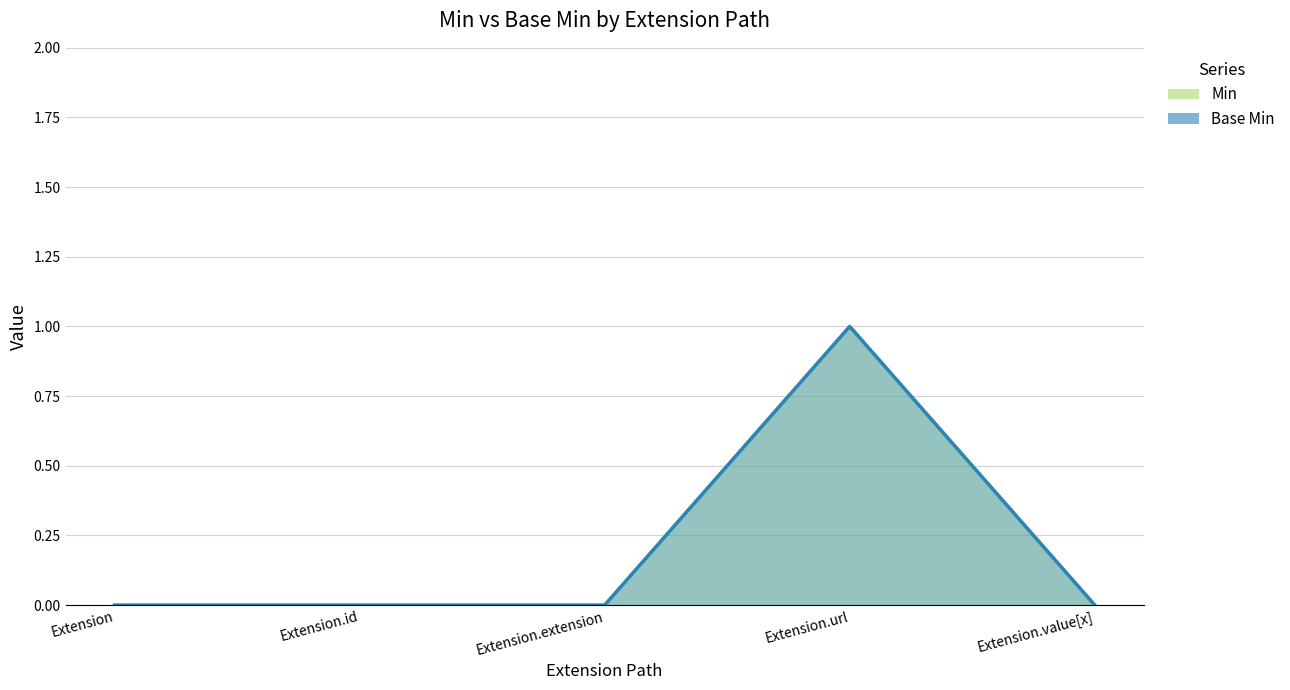

Reading left to right, transcribe all the data shown in this chart.

Min: Extension=0	Extension.id=0	Extension.extension=0	Extension.url=1	Extension.value[x]=0
Base Min: Extension=0	Extension.id=0	Extension.extension=0	Extension.url=1	Extension.value[x]=0